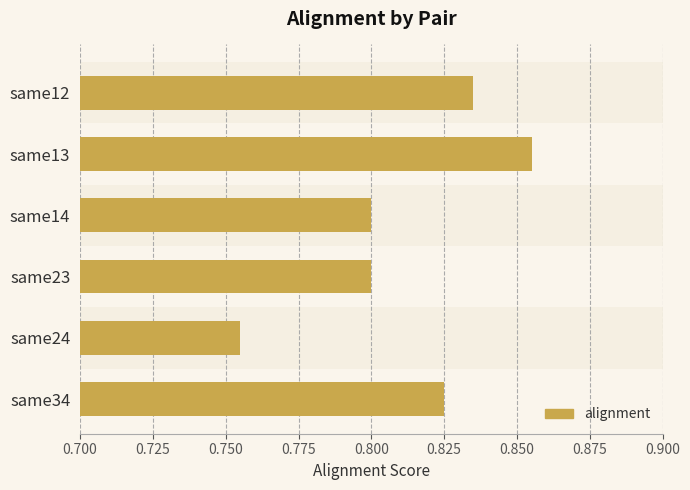

What is the sum of the values at same13 and same12?

1.7